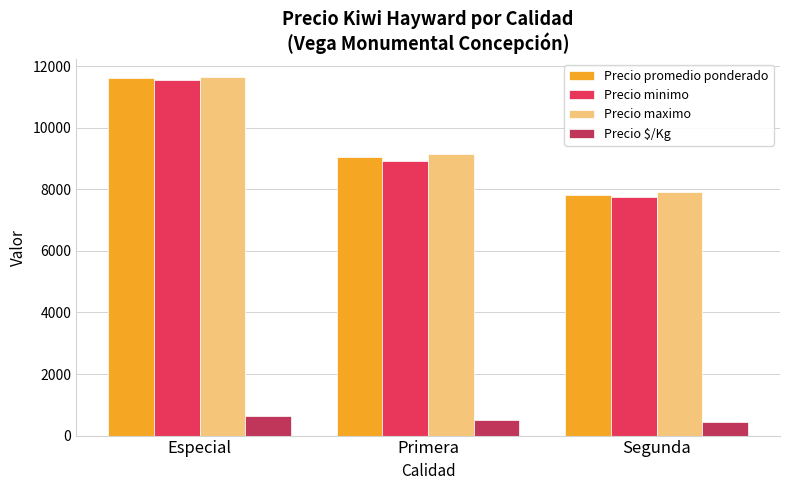

List the labels in order of Precio maximo value, smallest first.

Segunda, Primera, Especial